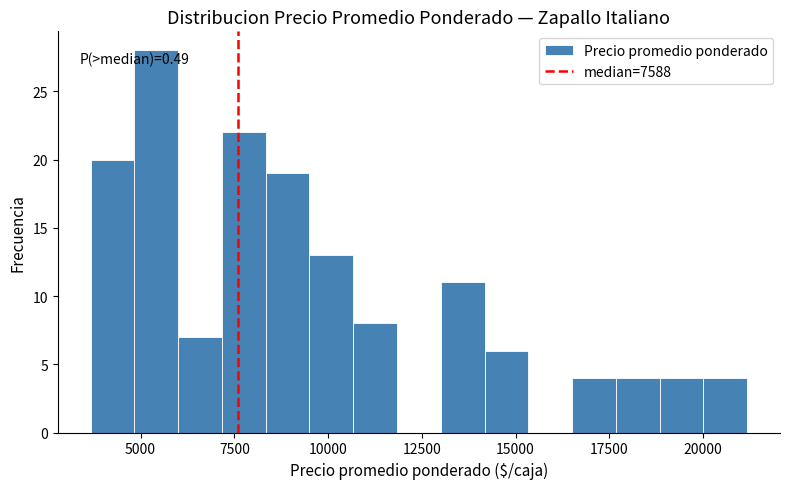

Read against the x-axis, roughly where is the centre of the tallest bar?

5500